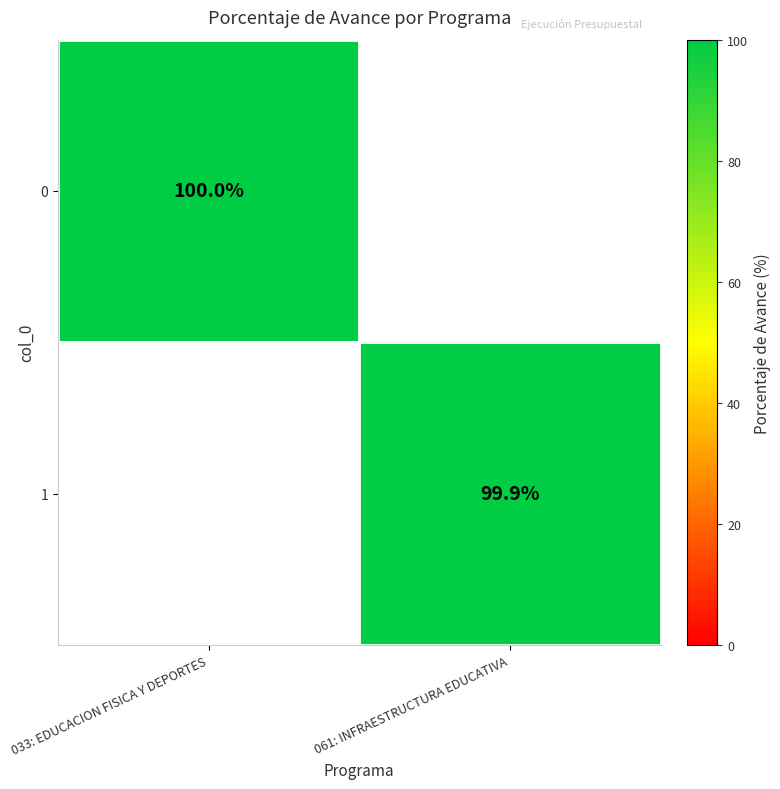

The value of 0 at 033: EDUCACION FISICA Y DEPORTES is 153.1. True or false?

False